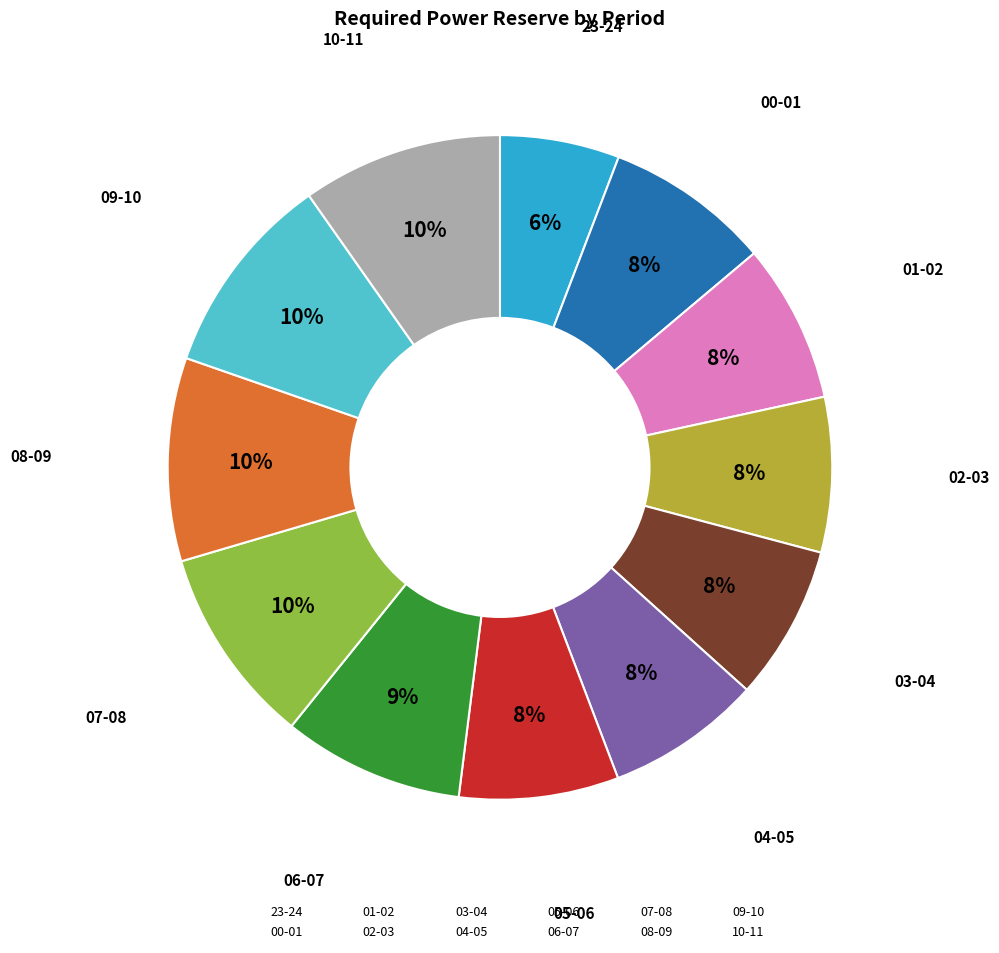

How many slices are in this pie chart?

12